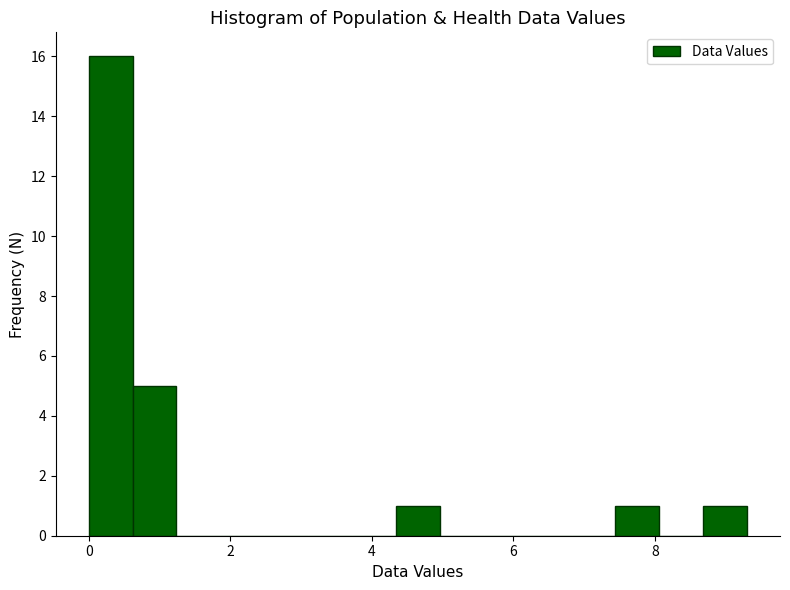

Around what value on the x-axis is the tallest bar? Give the approximate position of its centre, as read against the axis.

0.4